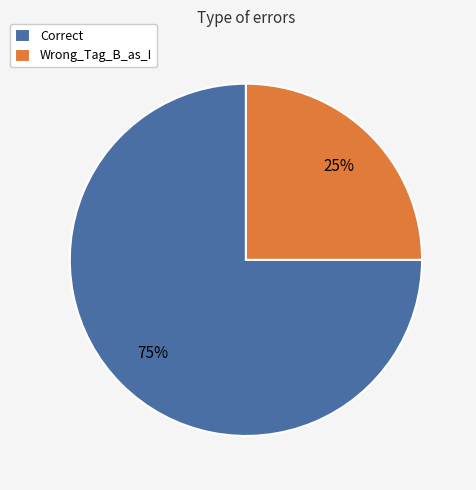

To the nearest percent, what is the combined percentage of Wrong_Tag_B_as_I and Correct?

100%